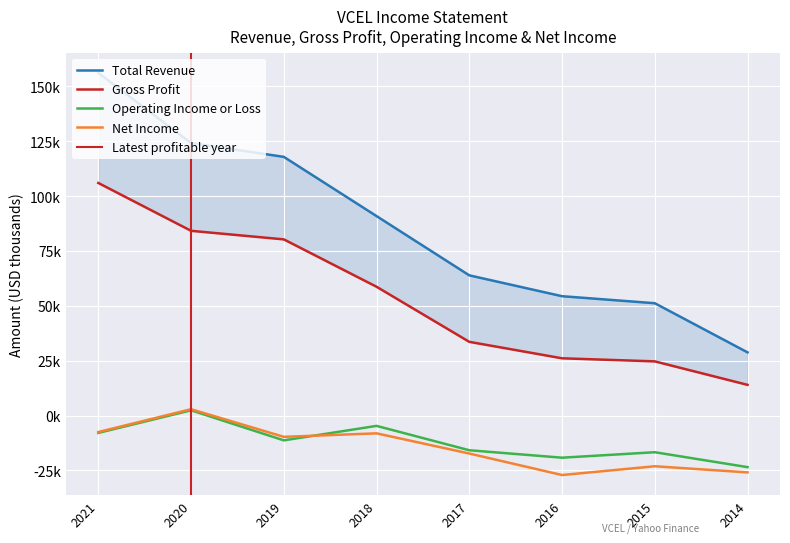

At which category does Operating Income or Loss reach its first local peak?

2020